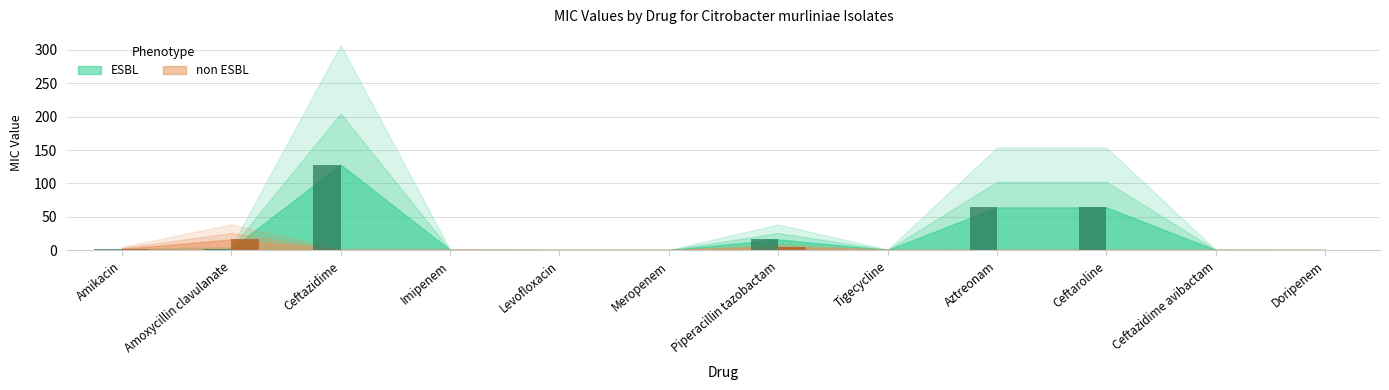

What is the difference between the maximum and minimum values in the non ESBL series?

16.0